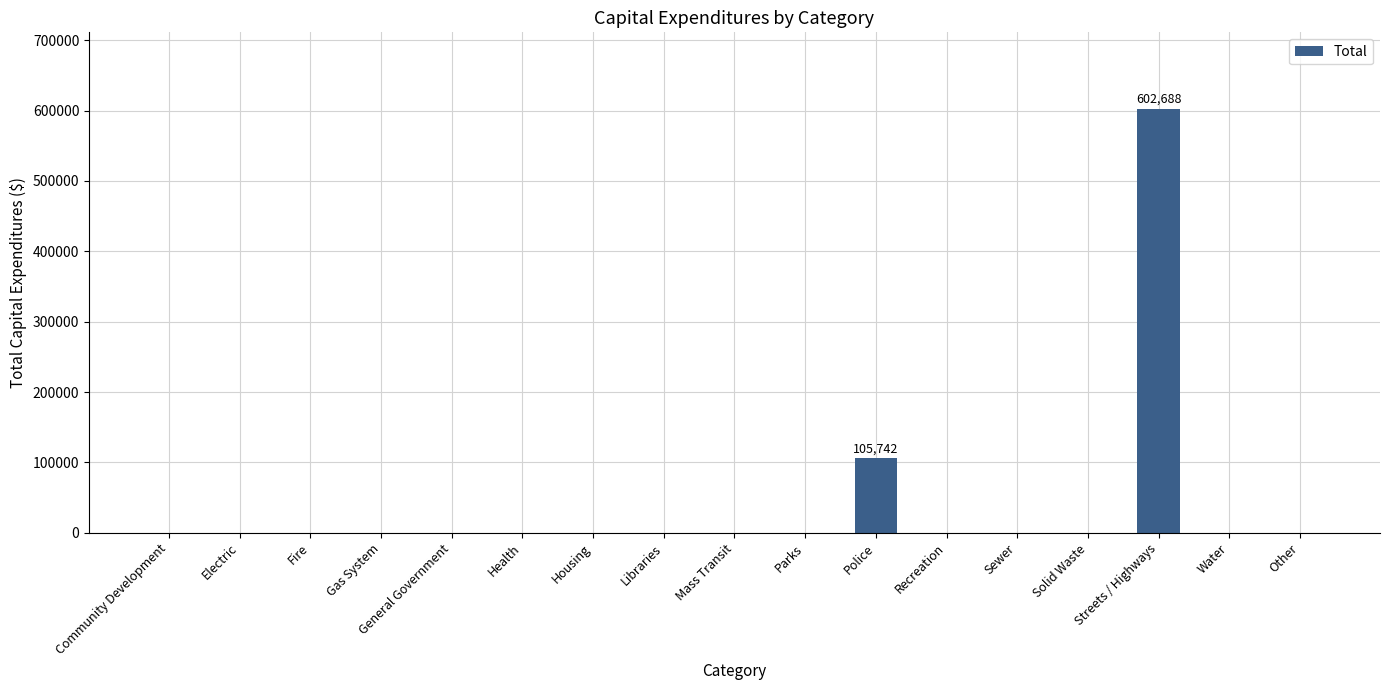

True or false: the data shows 348137 at Recreation.

False